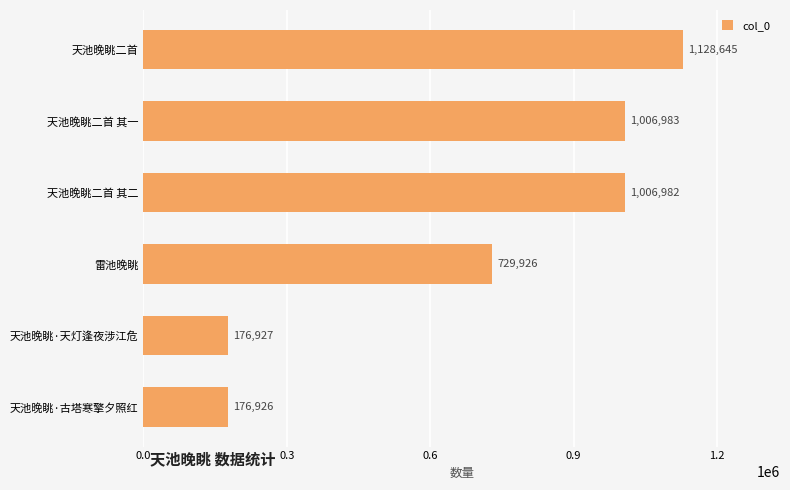

Reading bottom to top, extract all data points from this chart.

176926	176927	729926	1006982	1006983	1128645